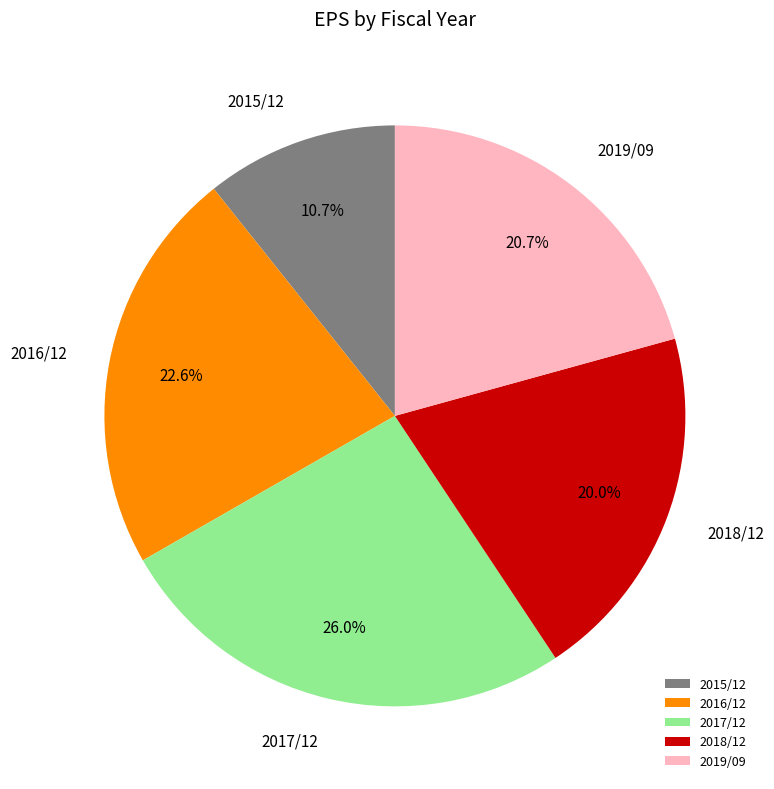

What is the ratio of the value at 2018/12 to the value at 2017/12?

0.8